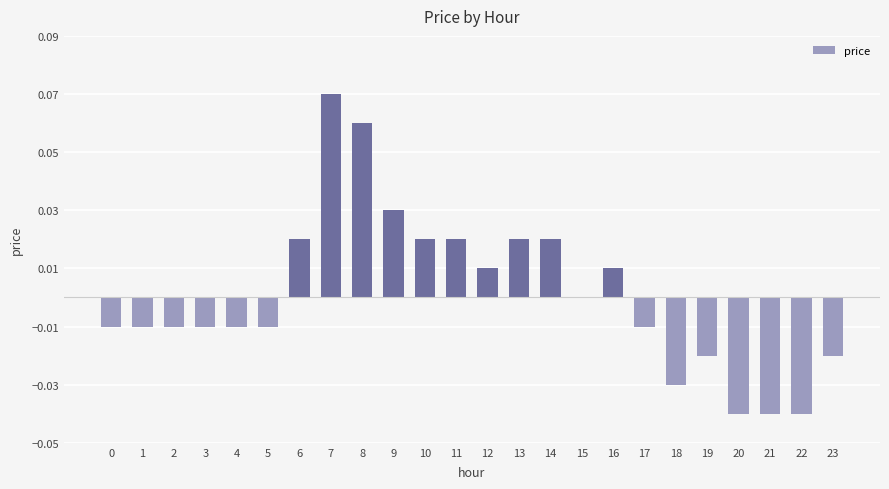

What is the change in value from 7 to 22?

-0.1